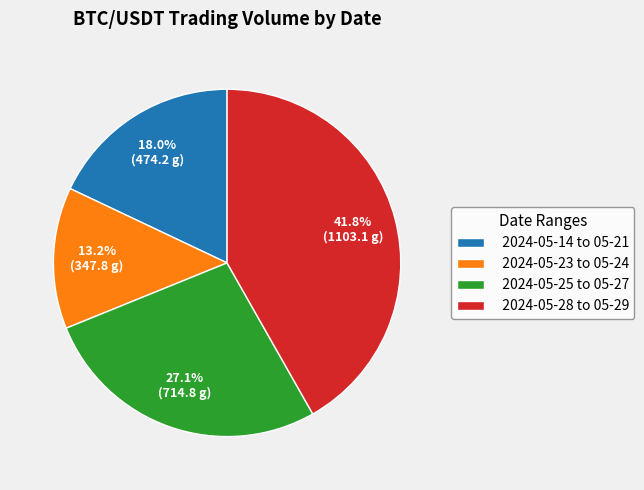

Is there a majority slice in this chart?

No